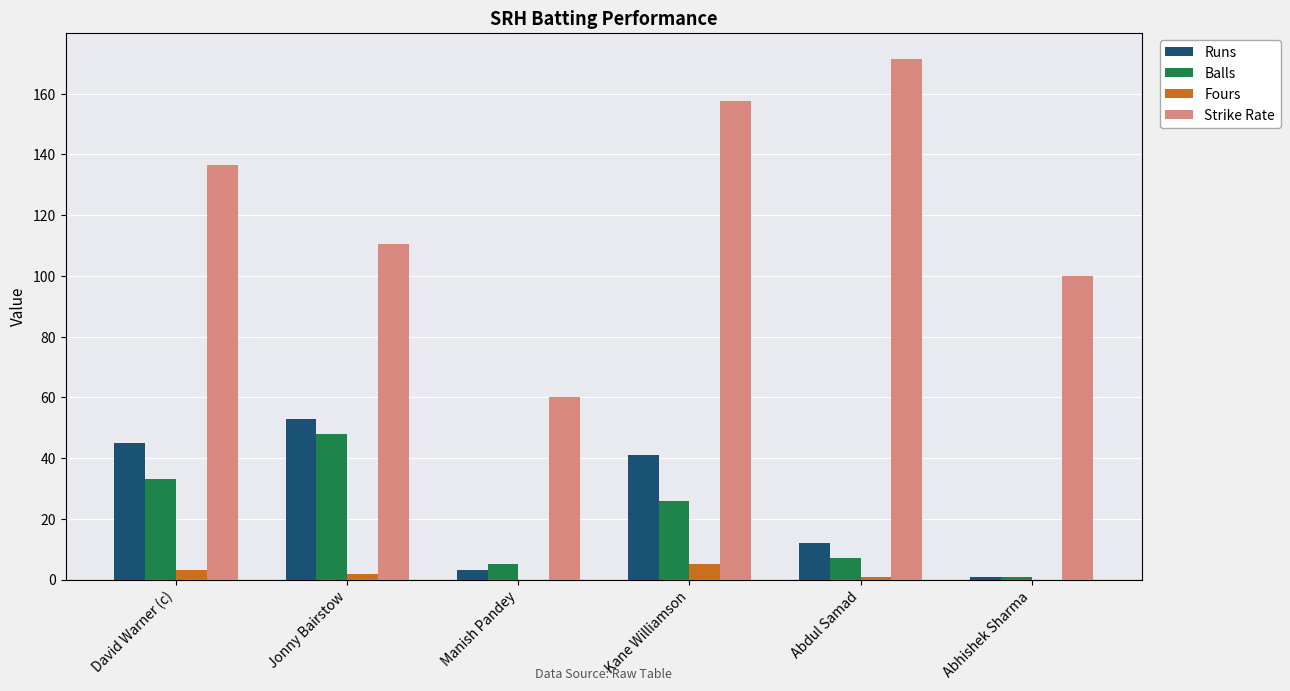

Reading left to right, list all the values displayed in this chart.

Runs: David Warner (c)=45.0	Jonny Bairstow=53.0	Manish Pandey=3.0	Kane Williamson=41.0	Abdul Samad=12.0	Abhishek Sharma=1.0
Balls: David Warner (c)=33.0	Jonny Bairstow=48.0	Manish Pandey=5.0	Kane Williamson=26.0	Abdul Samad=7.0	Abhishek Sharma=1.0
Fours: David Warner (c)=3.0	Jonny Bairstow=2.0	Manish Pandey=0.0	Kane Williamson=5.0	Abdul Samad=1.0	Abhishek Sharma=0.0
Strike Rate: David Warner (c)=136.4	Jonny Bairstow=110.4	Manish Pandey=60.0	Kane Williamson=157.7	Abdul Samad=171.4	Abhishek Sharma=100.0